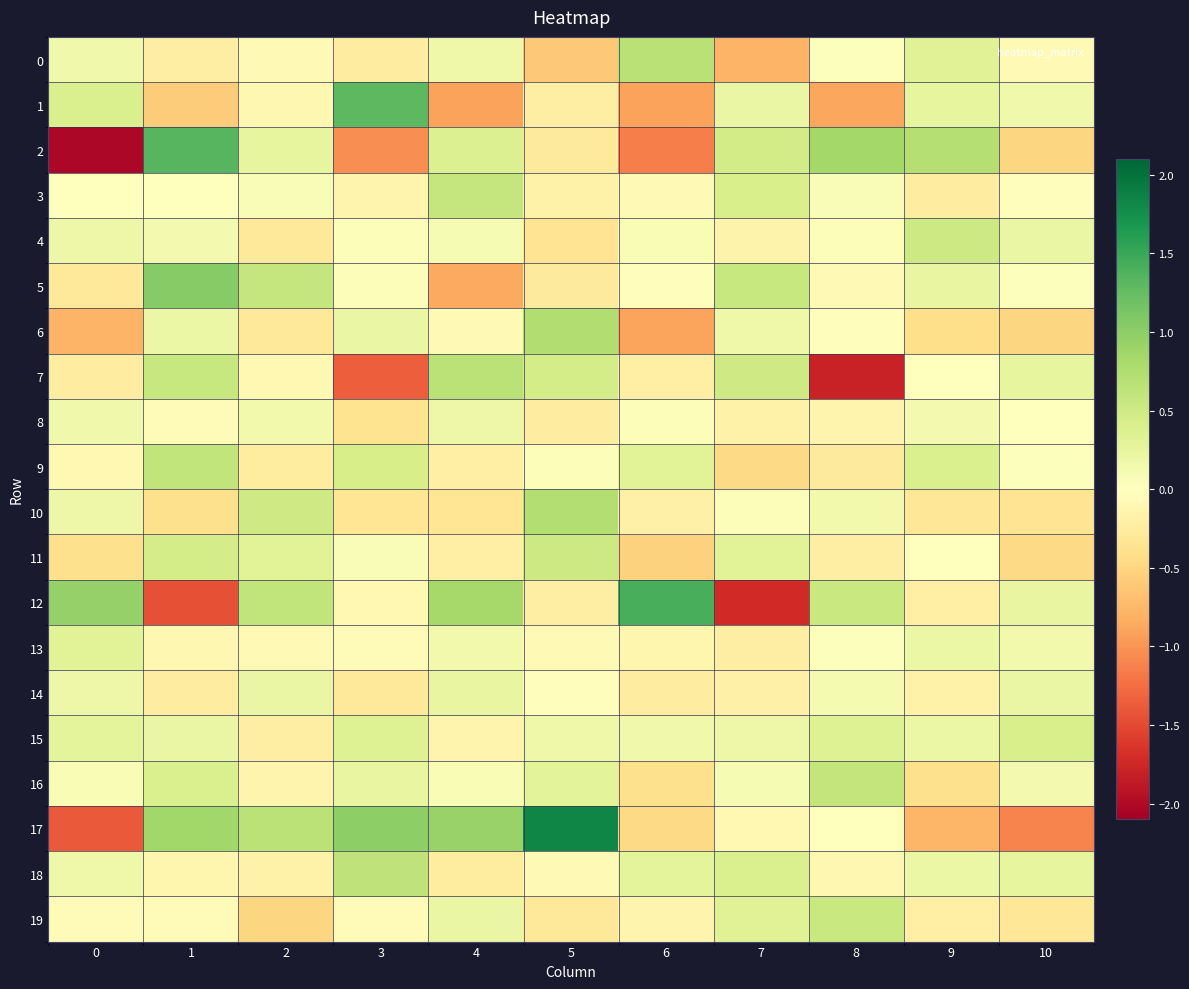

Reading left to right, list all the values displayed in this chart.

0: 0=0.1	1=-0.2	2=-0.1	3=-0.2	4=0.2	5=-0.6	6=0.7	7=-0.8	8=0.0	9=0.3	10=-0.1
1: 0=0.4	1=-0.6	2=-0.1	3=1.3	4=-0.9	5=-0.2	6=-0.9	7=0.2	8=-0.9	9=0.3	10=0.2
2: 0=-2.0	1=1.3	2=0.3	3=-1.0	4=0.4	5=-0.3	6=-1.1	7=0.5	8=0.8	9=0.7	10=-0.5
3: 0=-0.0	1=-0.0	2=0.1	3=-0.1	4=0.6	5=-0.2	6=-0.1	7=0.4	8=0.1	9=-0.2	10=-0.0
4: 0=0.2	1=0.1	2=-0.3	3=0.0	4=0.1	5=-0.3	6=0.1	7=-0.2	8=0.0	9=0.5	10=0.2
5: 0=-0.3	1=1.0	2=0.6	3=0.0	4=-0.9	5=-0.3	6=-0.0	7=0.6	8=-0.1	9=0.2	10=0.0
6: 0=-0.8	1=0.2	2=-0.3	3=0.2	4=-0.1	5=0.8	6=-0.9	7=0.2	8=-0.0	9=-0.4	10=-0.5
7: 0=-0.2	1=0.6	2=-0.1	3=-1.3	4=0.7	5=0.5	6=-0.2	7=0.5	8=-1.8	9=-0.0	10=0.2
8: 0=0.2	1=-0.0	2=0.1	3=-0.4	4=0.2	5=-0.2	6=0.0	7=-0.2	8=-0.1	9=0.1	10=0.0
9: 0=-0.1	1=0.6	2=-0.3	3=0.4	4=-0.2	5=0.0	6=0.3	7=-0.5	8=-0.3	9=0.4	10=0.0
10: 0=0.2	1=-0.4	2=0.5	3=-0.3	4=-0.3	5=0.7	6=-0.2	7=0.0	8=0.1	9=-0.3	10=-0.3
11: 0=-0.4	1=0.5	2=0.3	3=0.1	4=-0.2	5=0.5	6=-0.5	7=0.3	8=-0.2	9=0.0	10=-0.5
12: 0=0.9	1=-1.4	2=0.6	3=-0.1	4=0.8	5=-0.2	6=1.4	7=-1.7	8=0.6	9=-0.2	10=0.2
13: 0=0.3	1=-0.1	2=-0.1	3=-0.1	4=0.1	5=-0.1	6=-0.1	7=-0.2	8=0.0	9=0.2	10=0.1
14: 0=0.2	1=-0.2	2=0.2	3=-0.3	4=0.2	5=-0.0	6=-0.2	7=-0.2	8=0.1	9=-0.2	10=0.2
15: 0=0.3	1=0.2	2=-0.2	3=0.3	4=-0.1	5=0.2	6=0.2	7=0.2	8=0.4	9=0.2	10=0.4
16: 0=0.1	1=0.4	2=-0.1	3=0.2	4=0.1	5=0.3	6=-0.4	7=0.1	8=0.6	9=-0.4	10=0.1
17: 0=-1.4	1=0.9	2=0.7	3=1.0	4=0.9	5=1.8	6=-0.5	7=-0.1	8=-0.0	9=-0.8	10=-1.1
18: 0=0.2	1=-0.1	2=-0.2	3=0.6	4=-0.3	5=-0.1	6=0.3	7=0.4	8=-0.1	9=0.2	10=0.3
19: 0=-0.0	1=-0.0	2=-0.5	3=-0.0	4=0.2	5=-0.3	6=-0.1	7=0.3	8=0.6	9=-0.2	10=-0.3